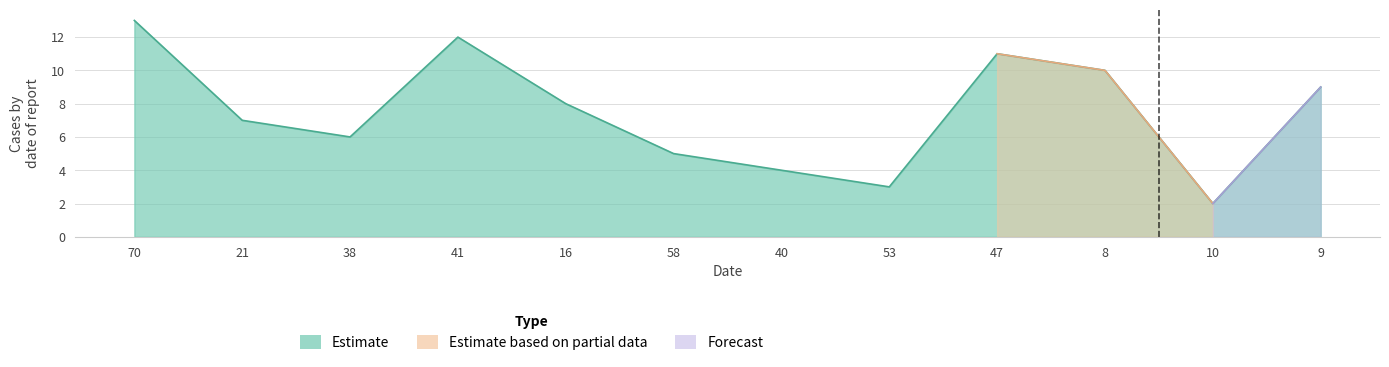

What is the average value?

8